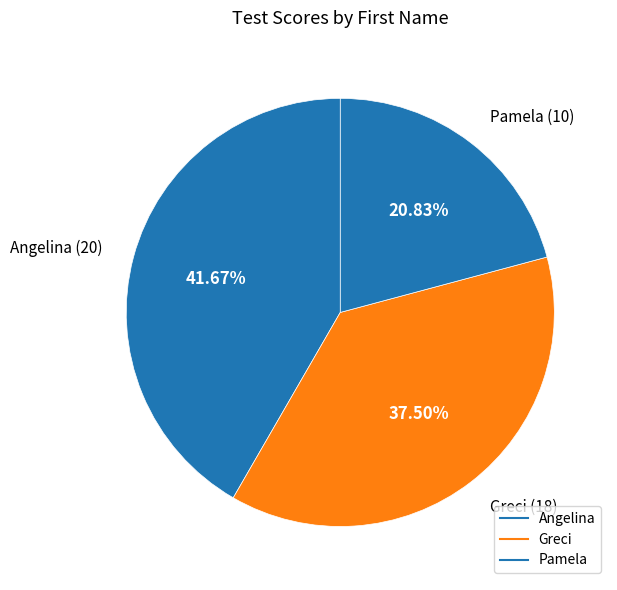

What percentage is the Pamela slice, to the nearest percent?

21%